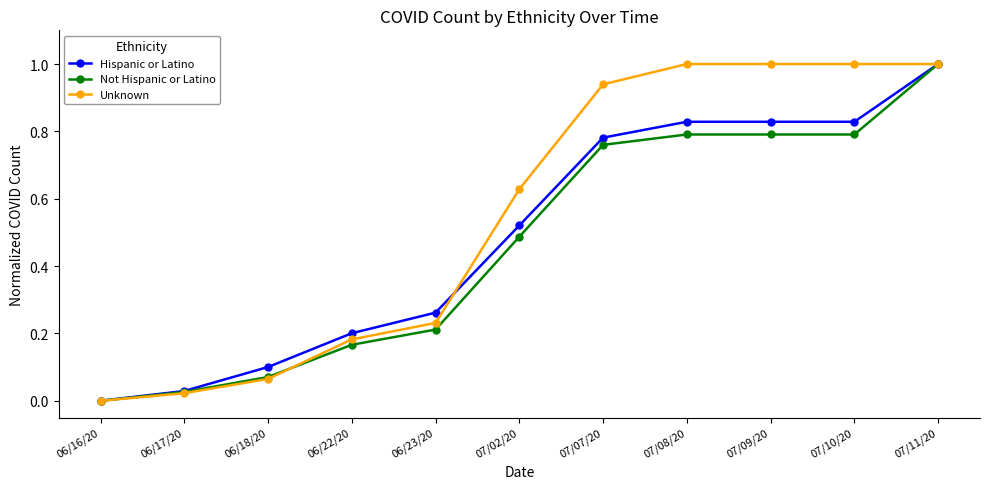

Rank the series at 06/23/20 from highest to lowest value.

Hispanic or Latino, Unknown, Not Hispanic or Latino